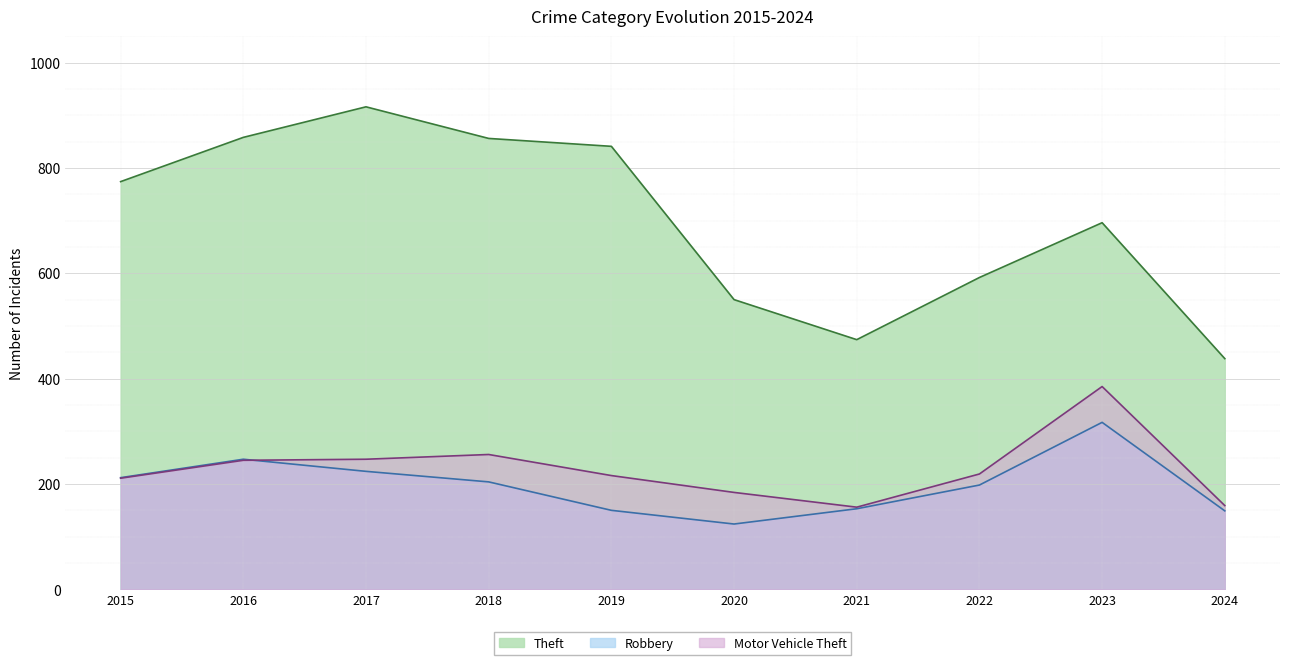

Between 2020 and 2022, which is larger?

2022